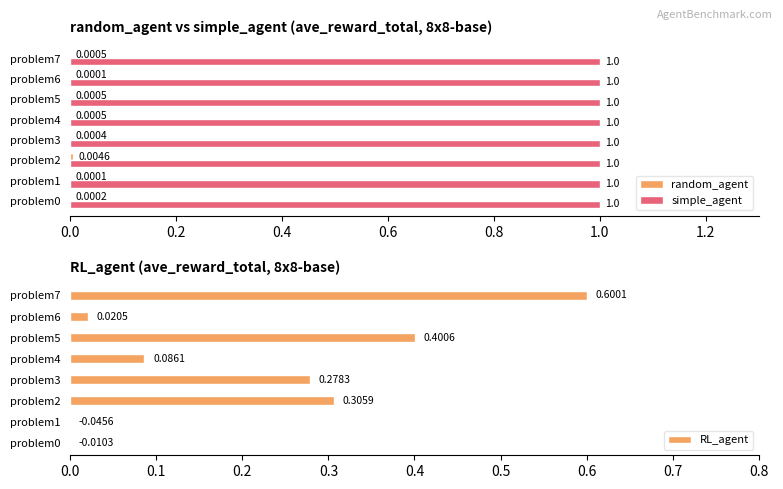

Which series has the widest spread of values?

RL_agent